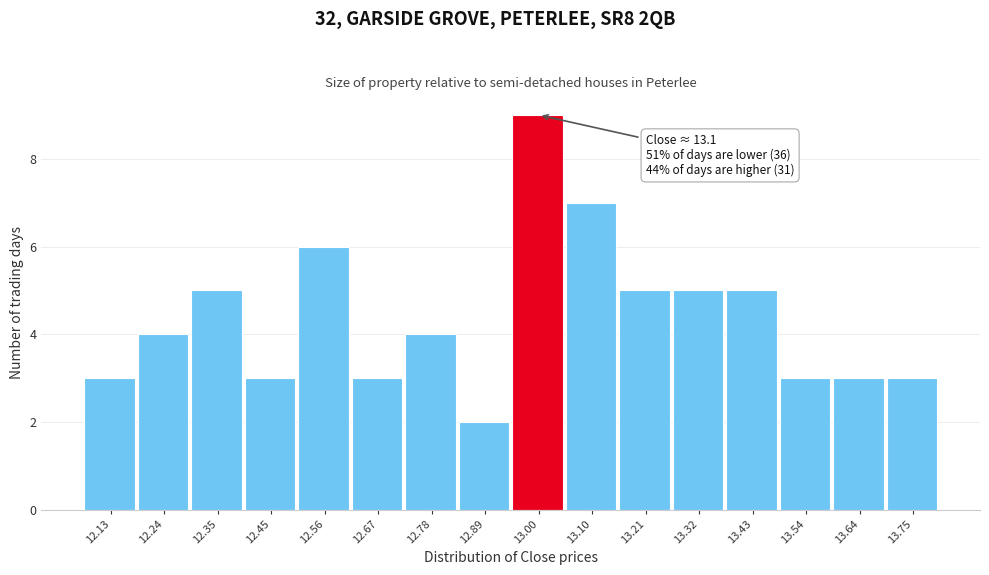

Reading right to left, list all the values displayed in this chart.

13.75=3	13.64=3	13.54=3	13.43=5	13.32=5	13.21=5	13.10=7	13.00=9	12.89=2	12.78=4	12.67=3	12.56=6	12.45=3	12.35=5	12.24=4	12.13=3